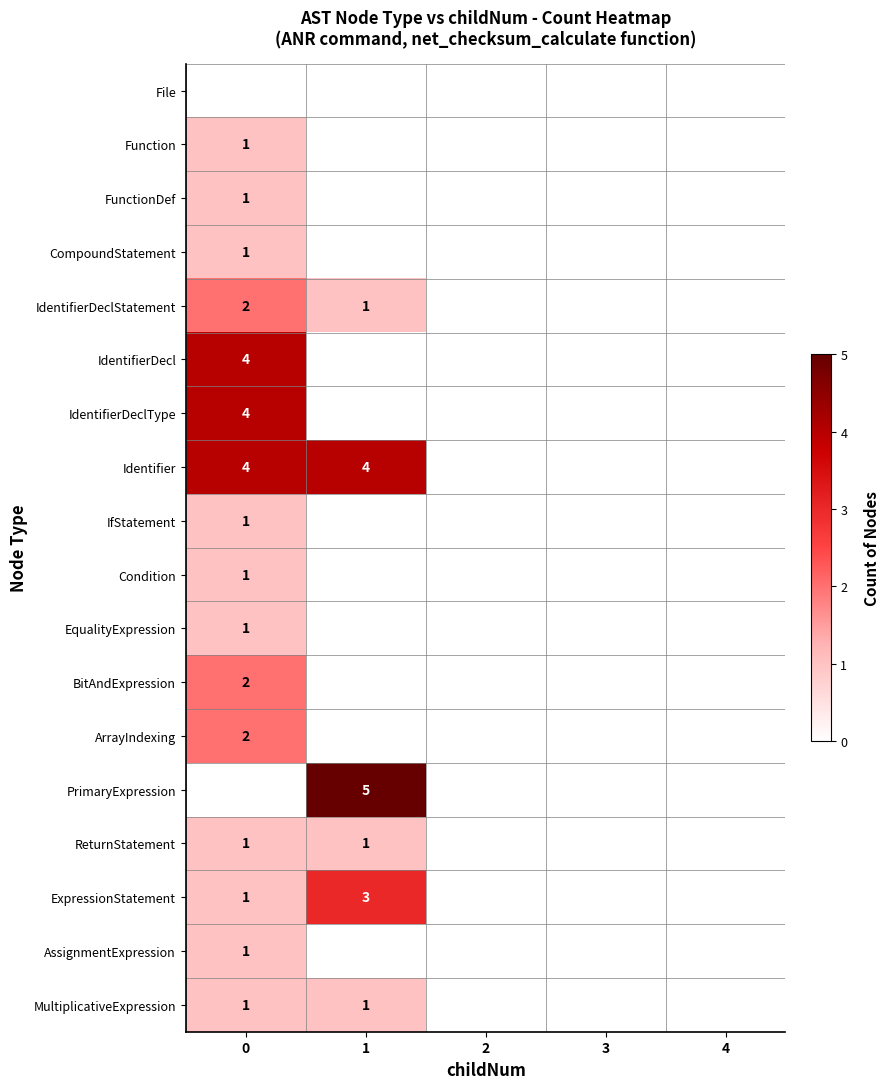

The CompoundStatement series shows 2 at 0. True or false?

False